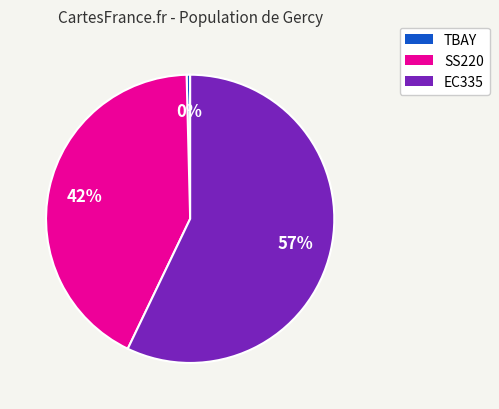

Combined, do SS220 and EC335 account for over 50%?

Yes